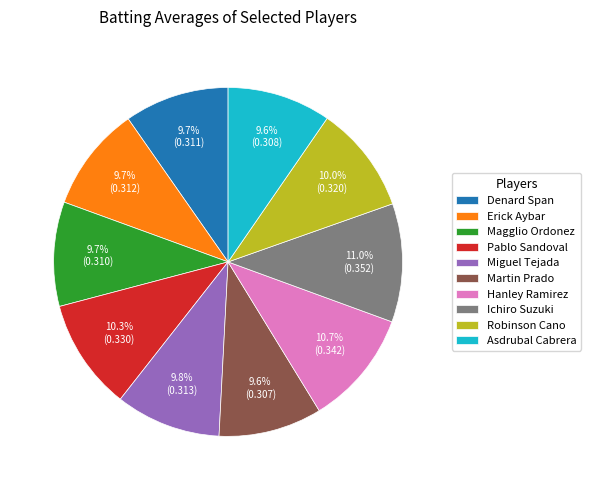

To the nearest percent, what percentage of the pie is Martin Prado?

10%